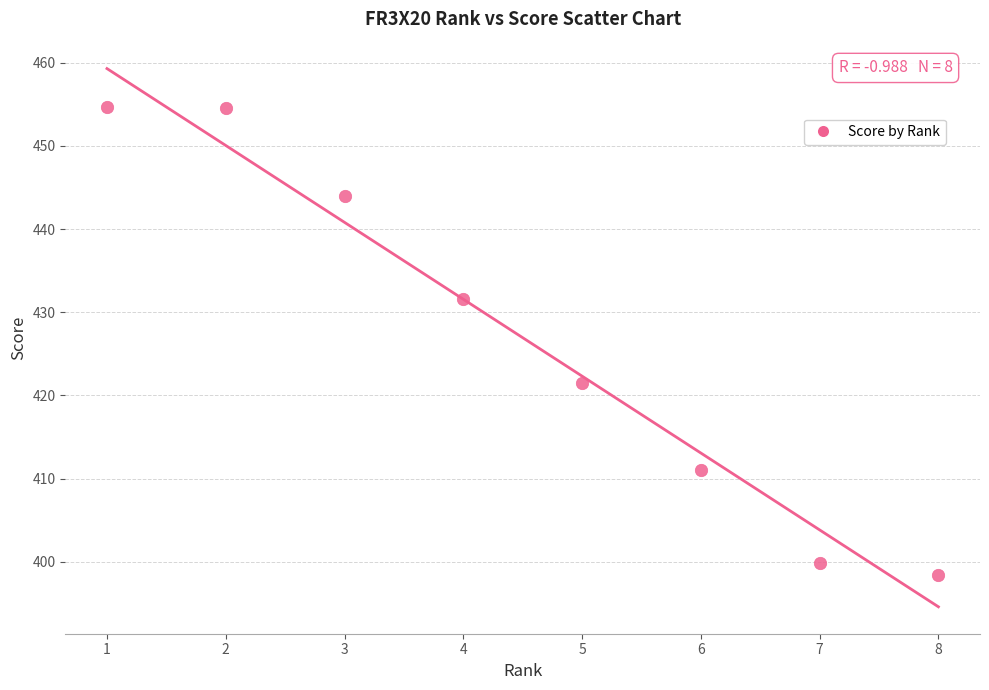

What is the average X value?

4.5